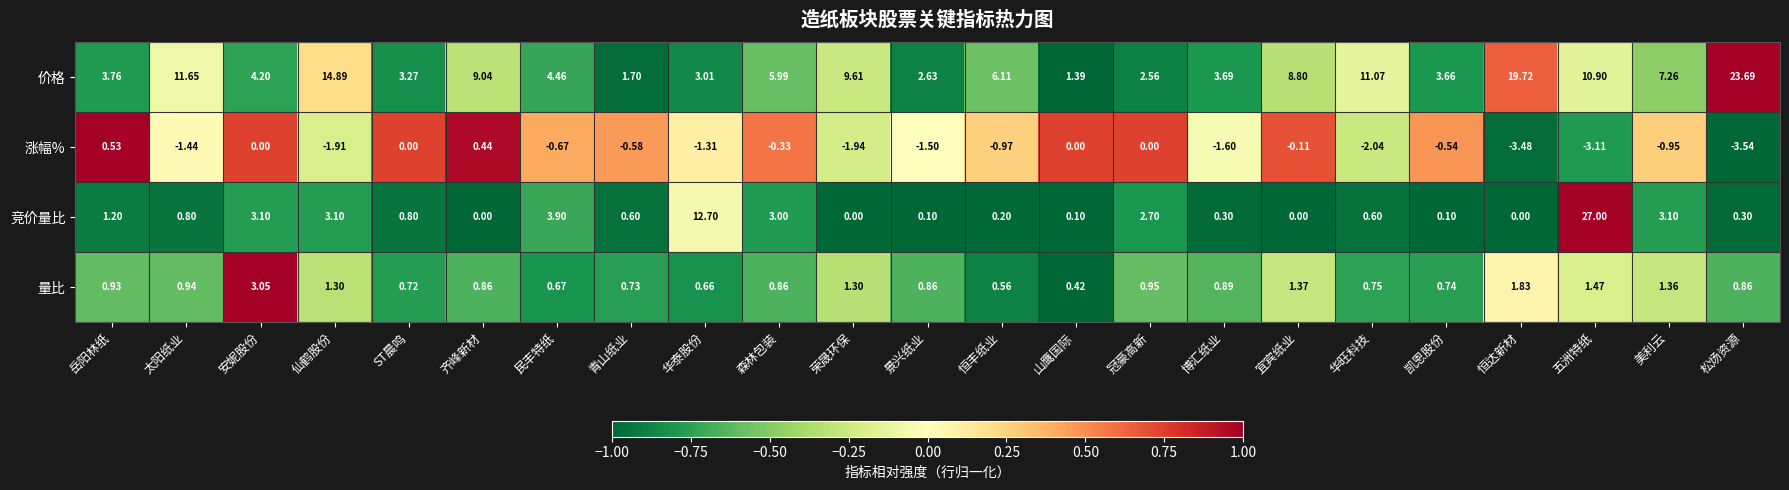

At 美利云, list the series in order from smallest to largest.

涨幅%, 量比, 竞价量比, 价格